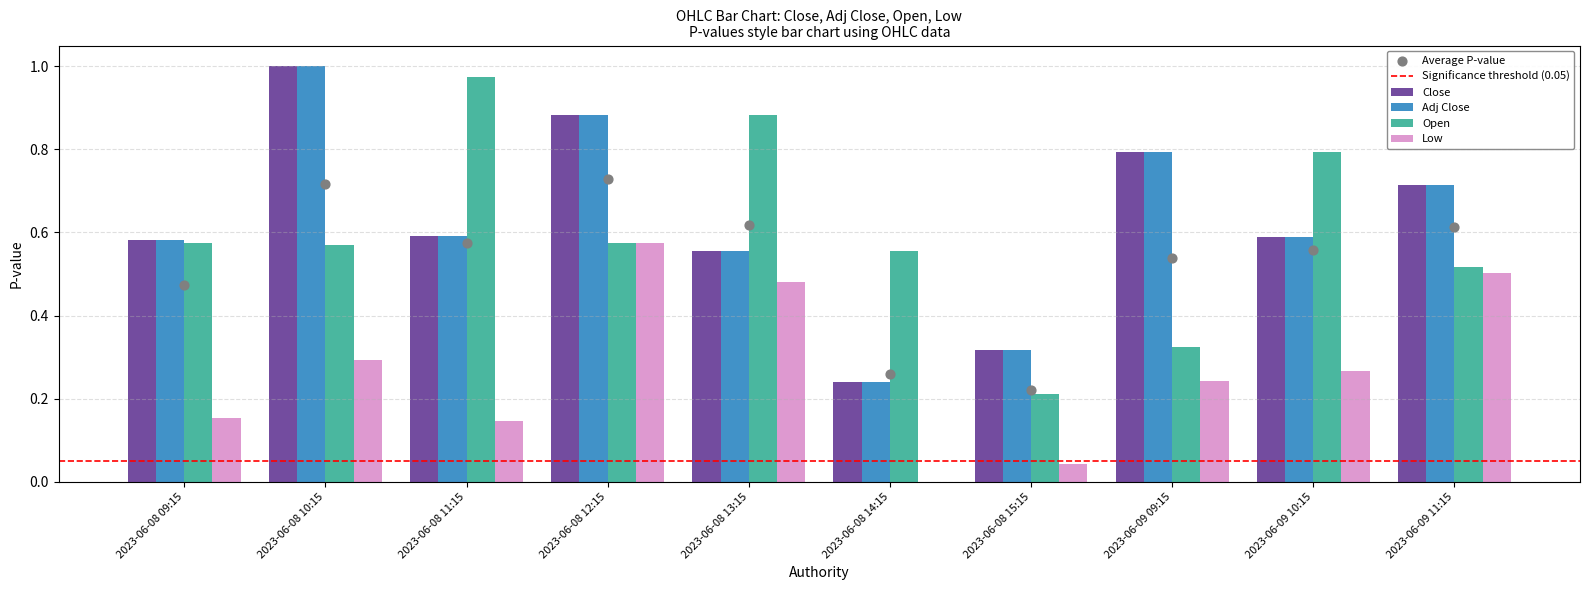

Which series has the largest Y range (max minus min)?

Open